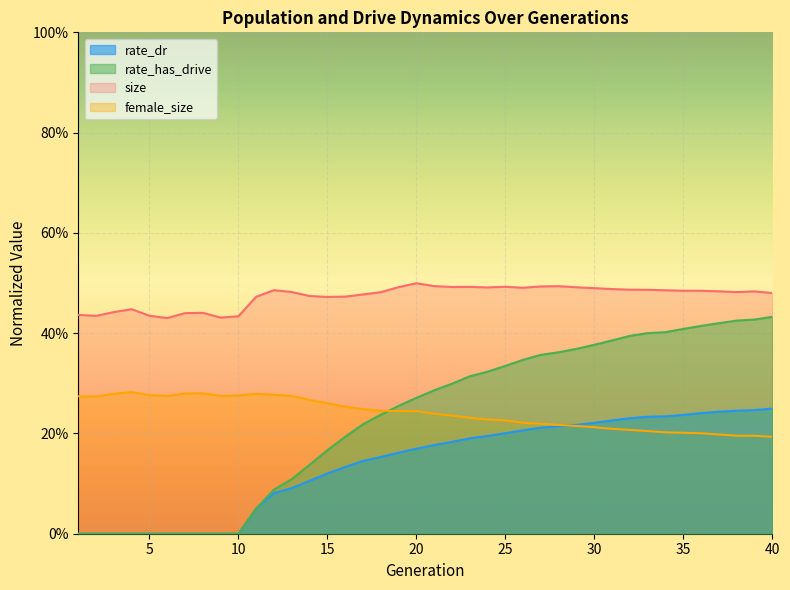

Which series changed the most between 2 and 12?

rate_has_drive